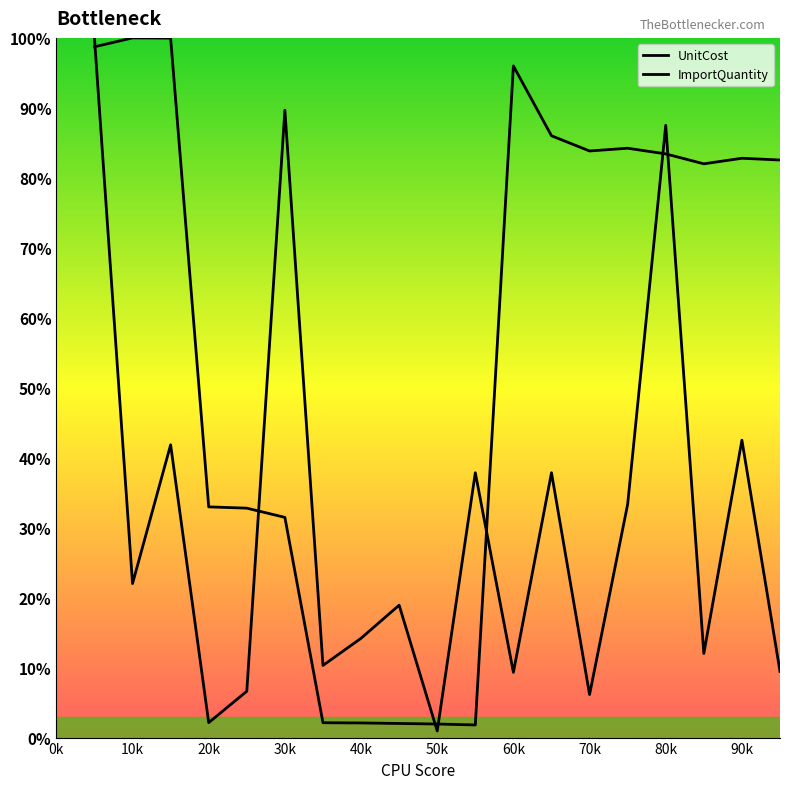

How many lines are shown in the chart?

2